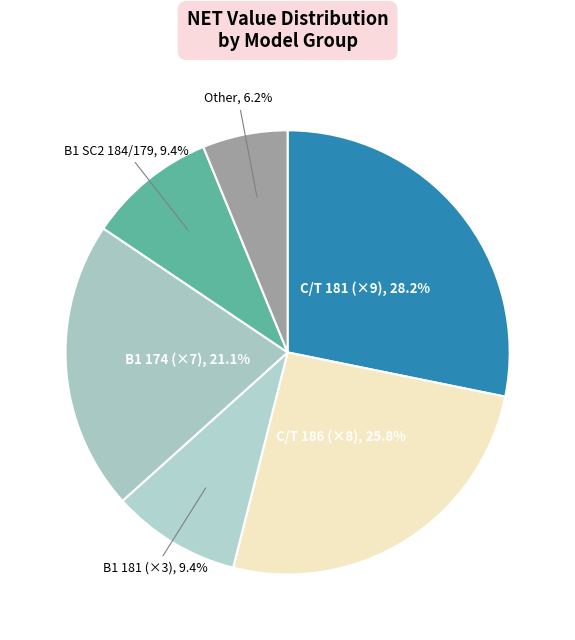

How many slices are in this pie chart?

6